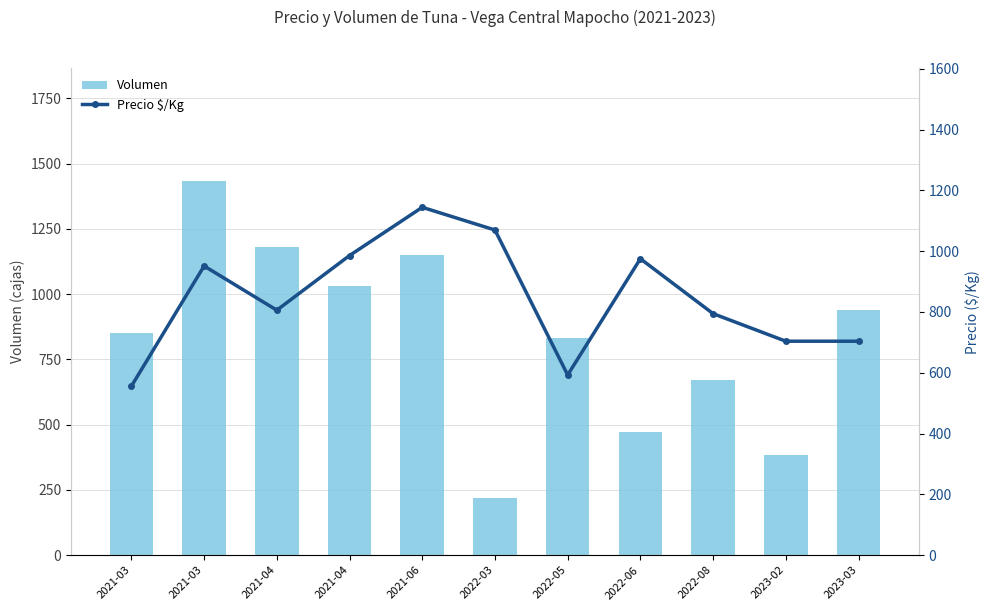

Where is Volumen nearest to the value 827?

2022-05